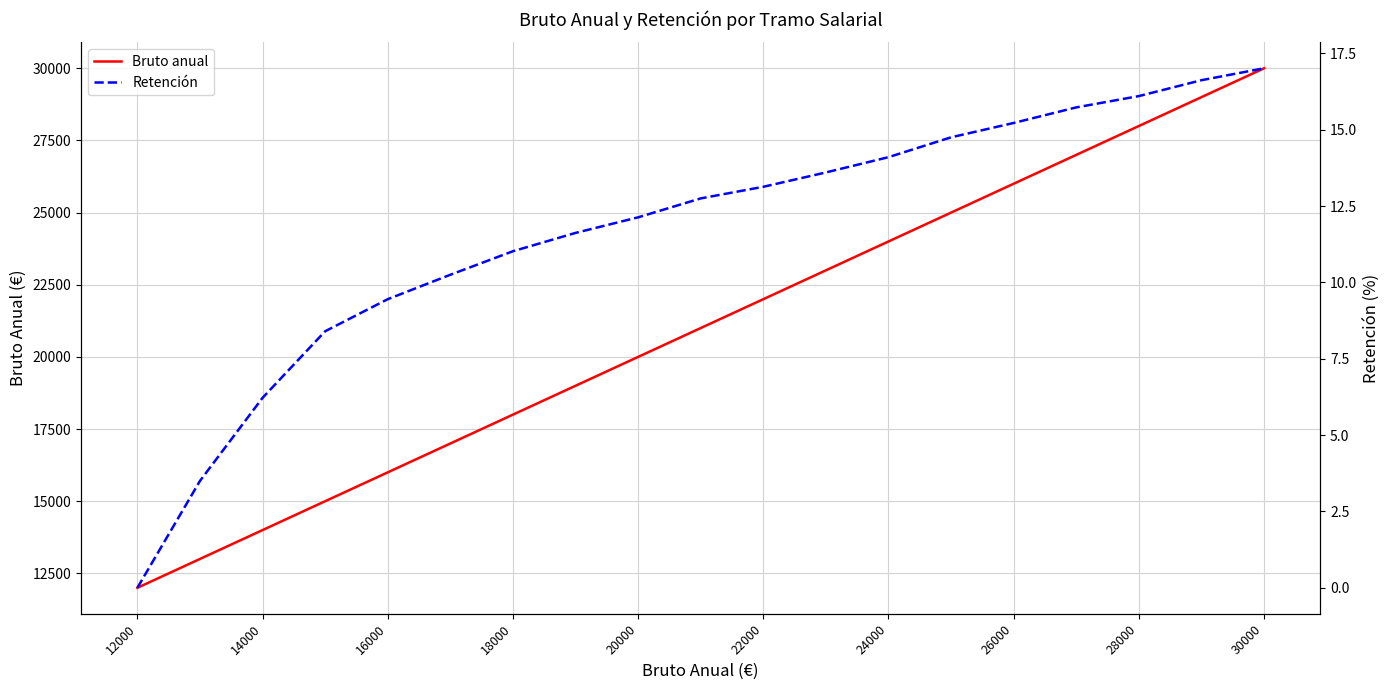

How many data points does each series have?

19